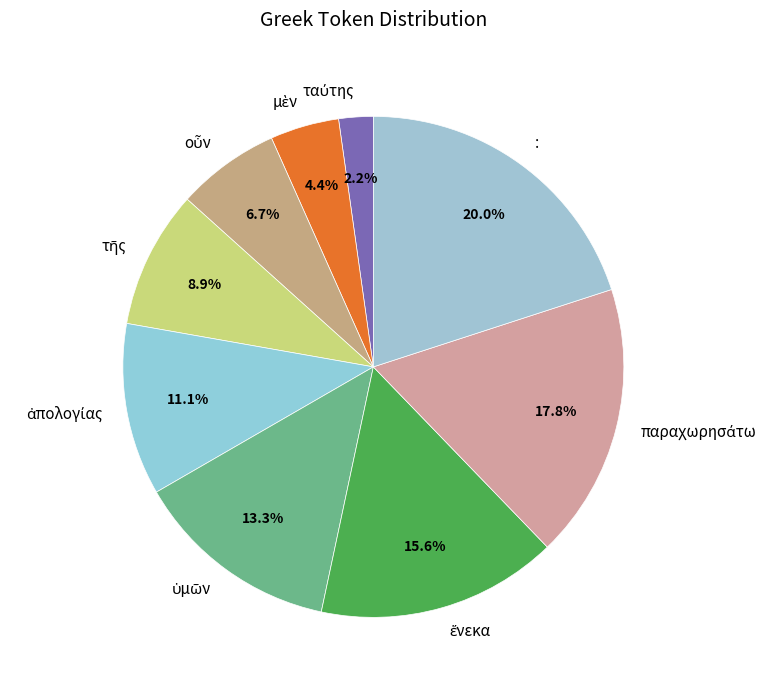

Is there any slice that represents more than half of the pie?

No